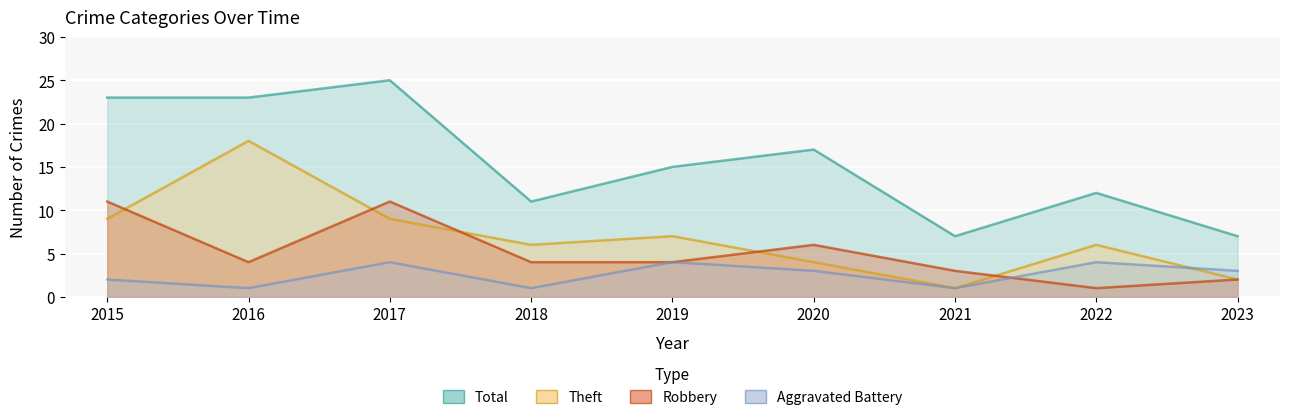

At how many categories does at least one series exceed 11?

6